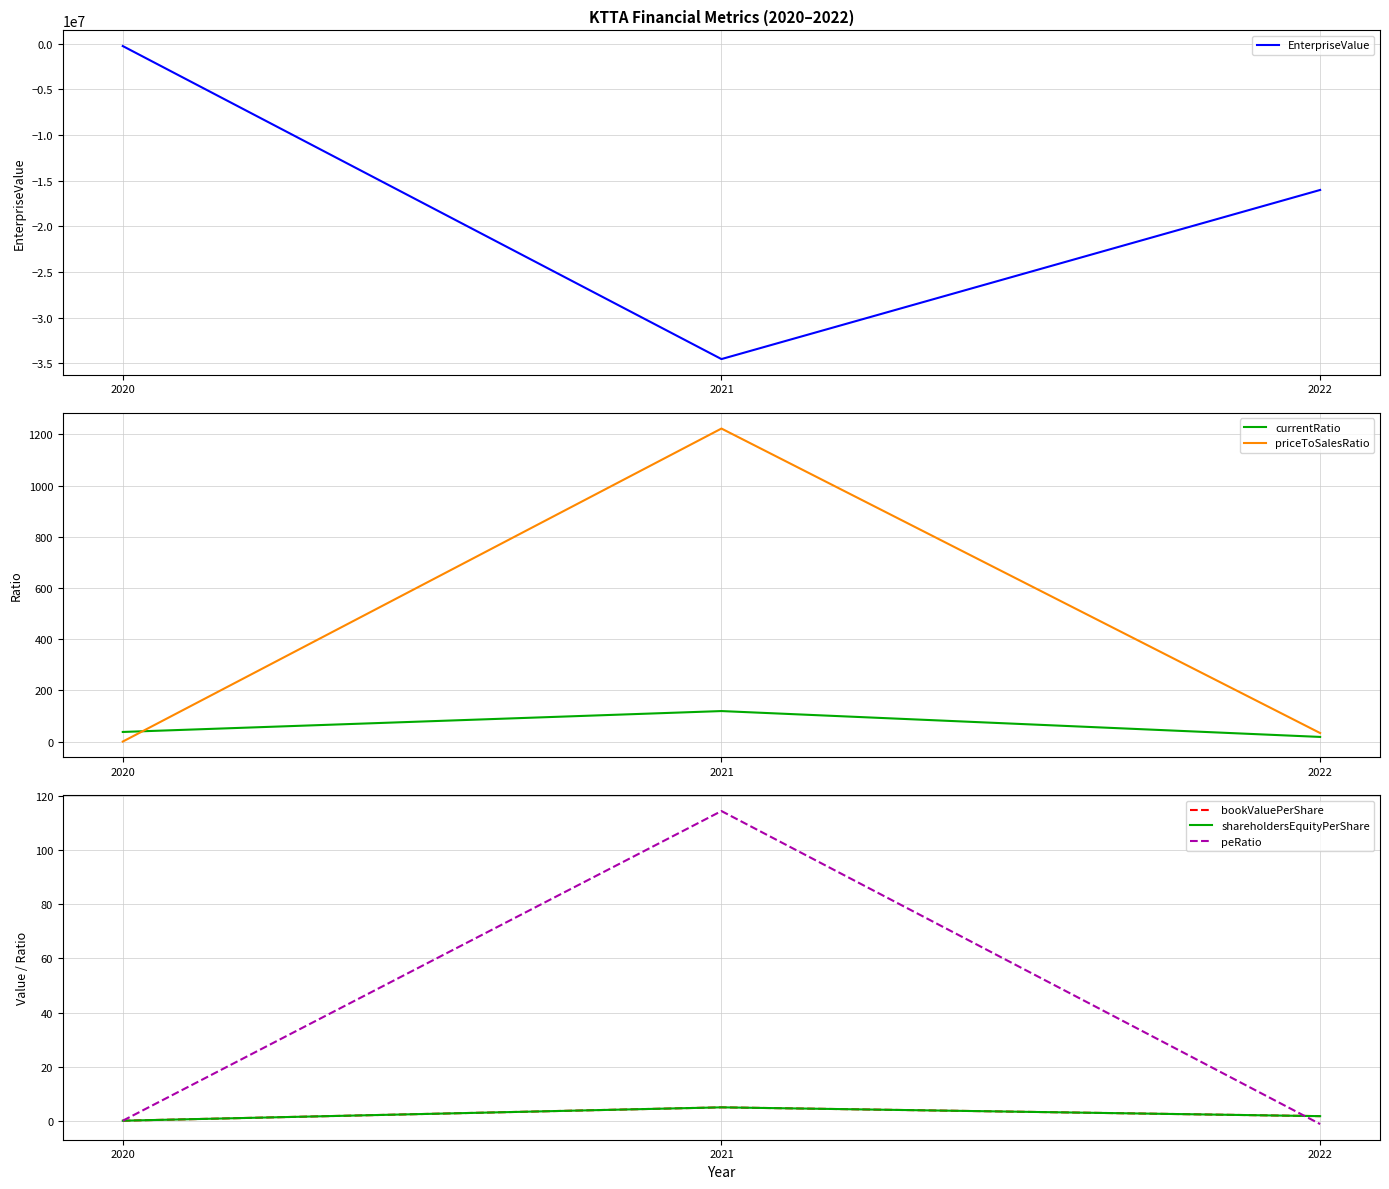

How many negative values does the peRatio series have?

1